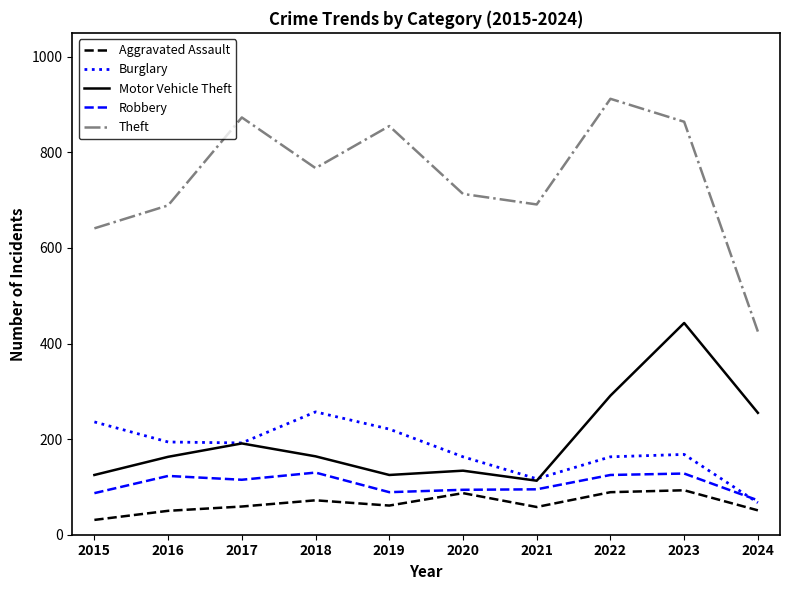

Where is Aggravated Assault nearest to the value 62?

2019